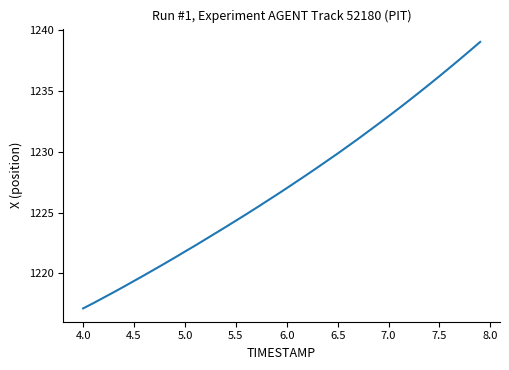

What is the smallest value displayed?

1217.1